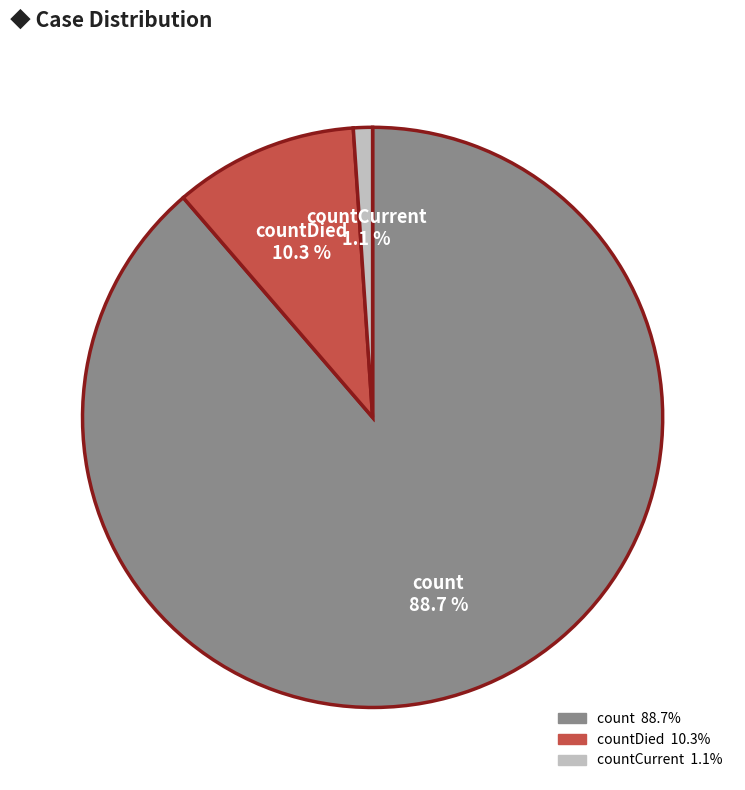

Does any single category account for the majority?

Yes